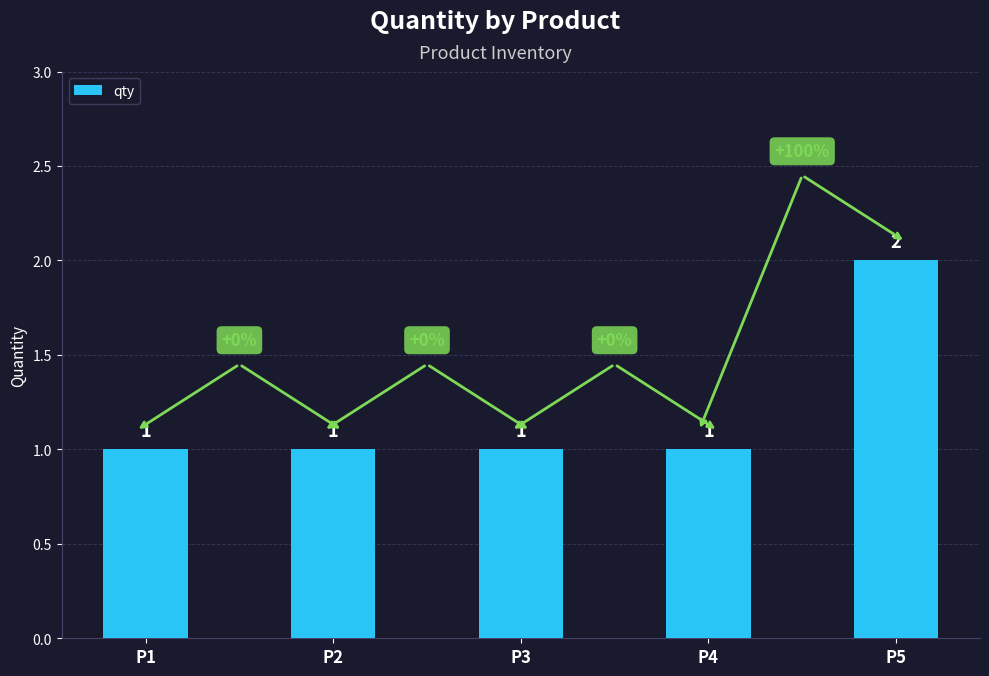

Reading right to left, extract all data points from this chart.

P5=2	P4=1	P3=1	P2=1	P1=1